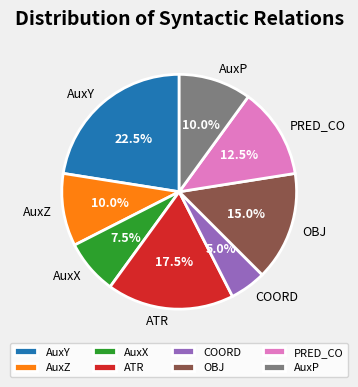

What is the total percentage of PRED_CO and AuxZ?

22.5%